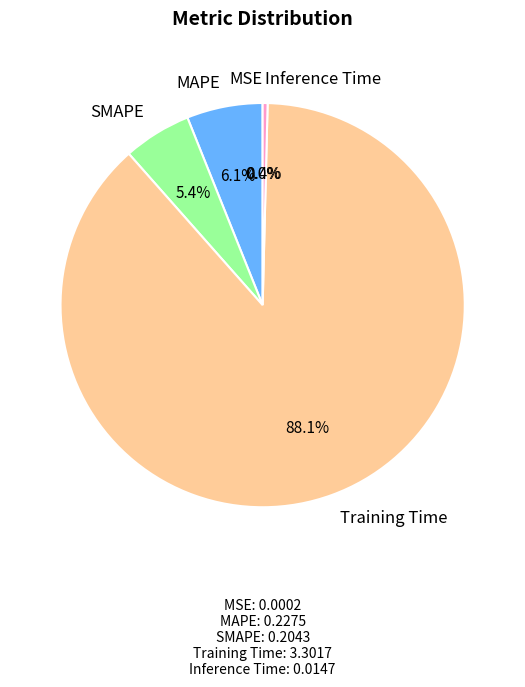

Which slice represents more than half of the pie?

Training Time